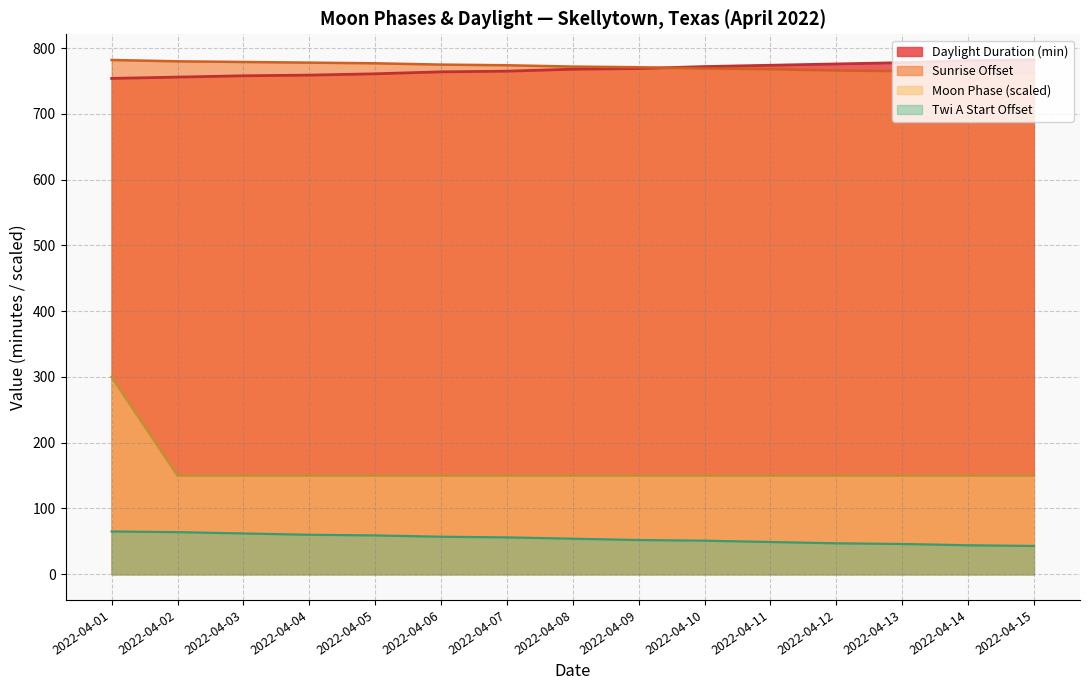

What is the maximum value shown in the chart?

782